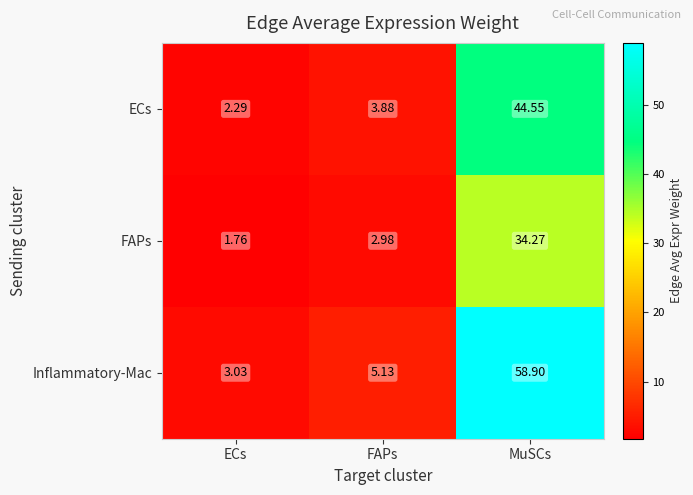

What is the total value across all series at ECs?

7.1